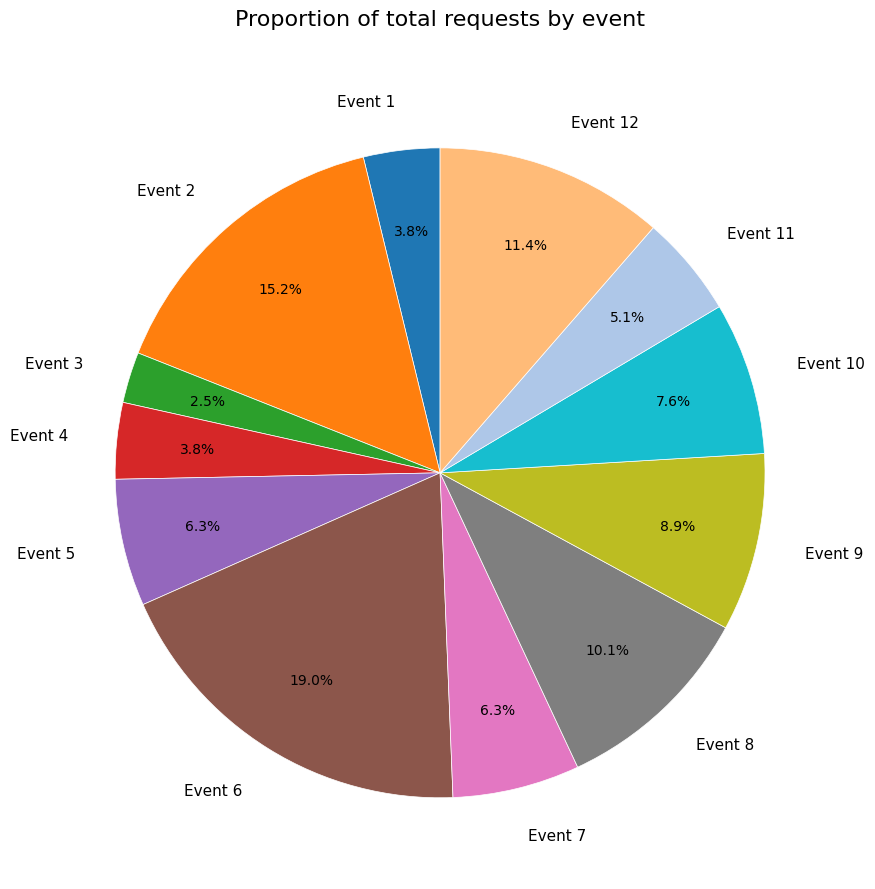

What is the total percentage of Event 5 and Event 9?

15.2%